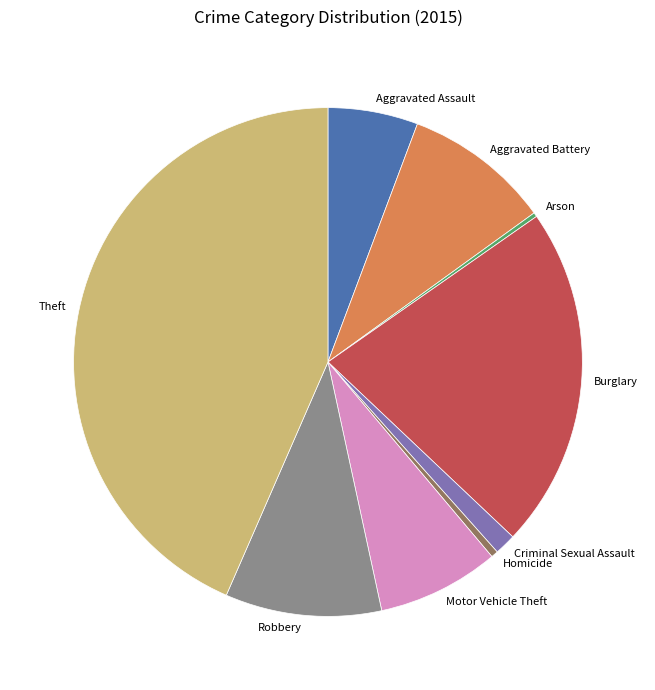

Between Motor Vehicle Theft and Robbery, which is larger?

Robbery